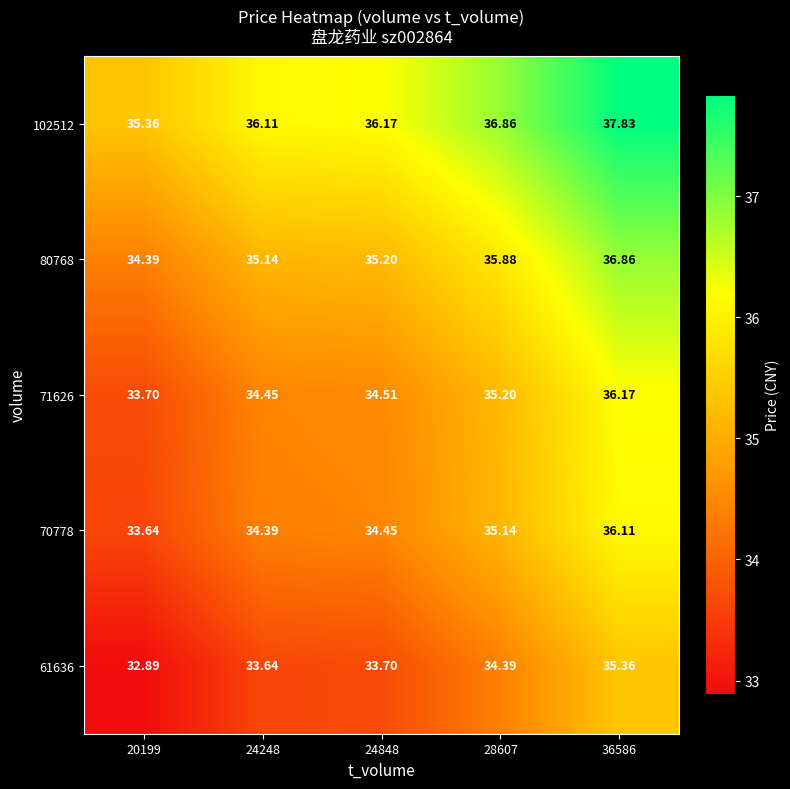

Is the value of 80768 at 20199 greater than the value of 61636 at 24848?

Yes